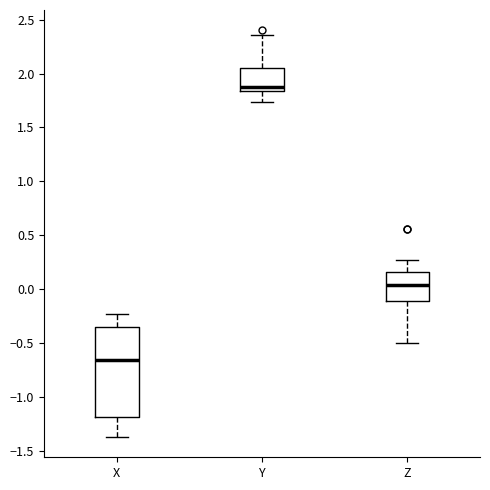

Reading left to right, transcribe this box plot: for each box, give where its median line is, the range the box spans, and where its two whiskers end, as read against the y-axis. The values are not printed on the chart, so give them approximately, as read against the axis.

X: median -0.65, box -1.20 to -0.35, whiskers -1.35 to -0.25
Y: median 1.85 (just above the box's lower edge), box 1.85 to 2.05, whiskers 1.75 to 2.35
Z: median 0.05, box -0.10 to 0.15, whiskers -0.50 to 0.25